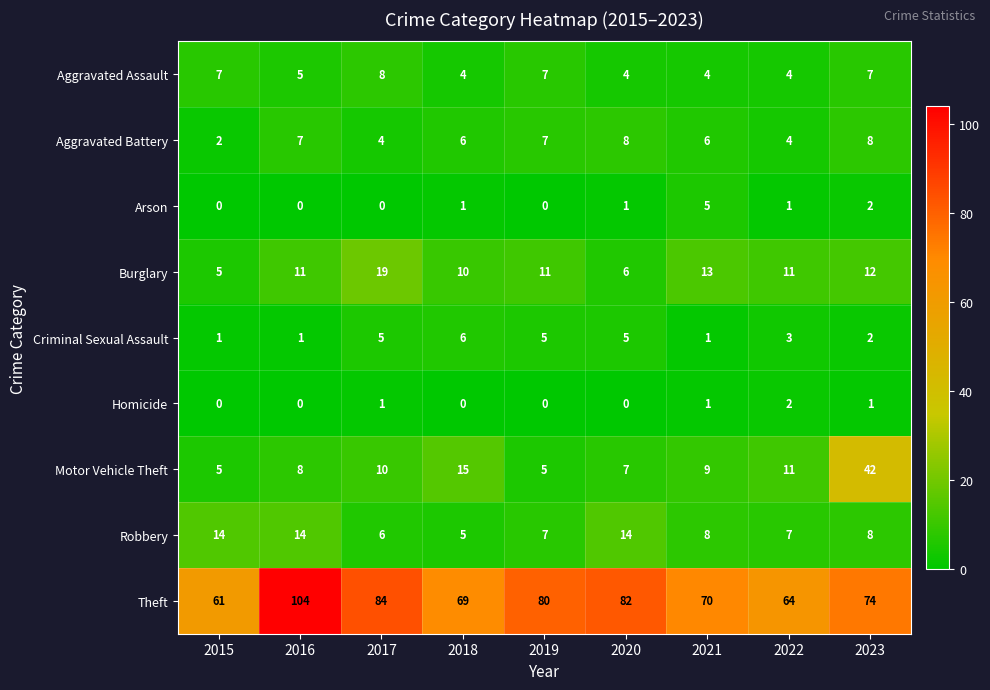

What is the approximate value of Burglary at 2016, to the nearest 10?

10